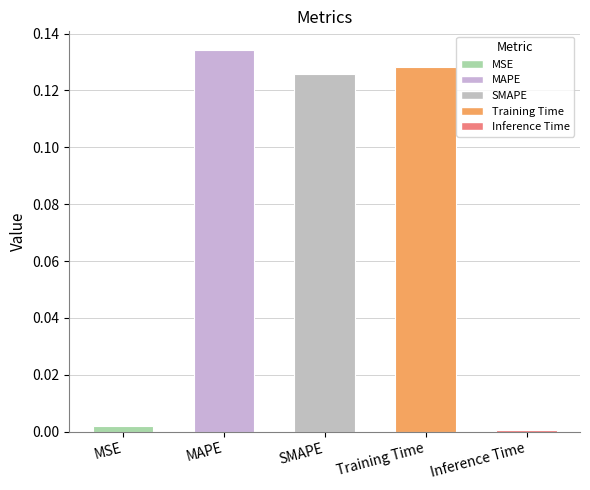

At which category does the chart reach its minimum across all series?

Inference Time